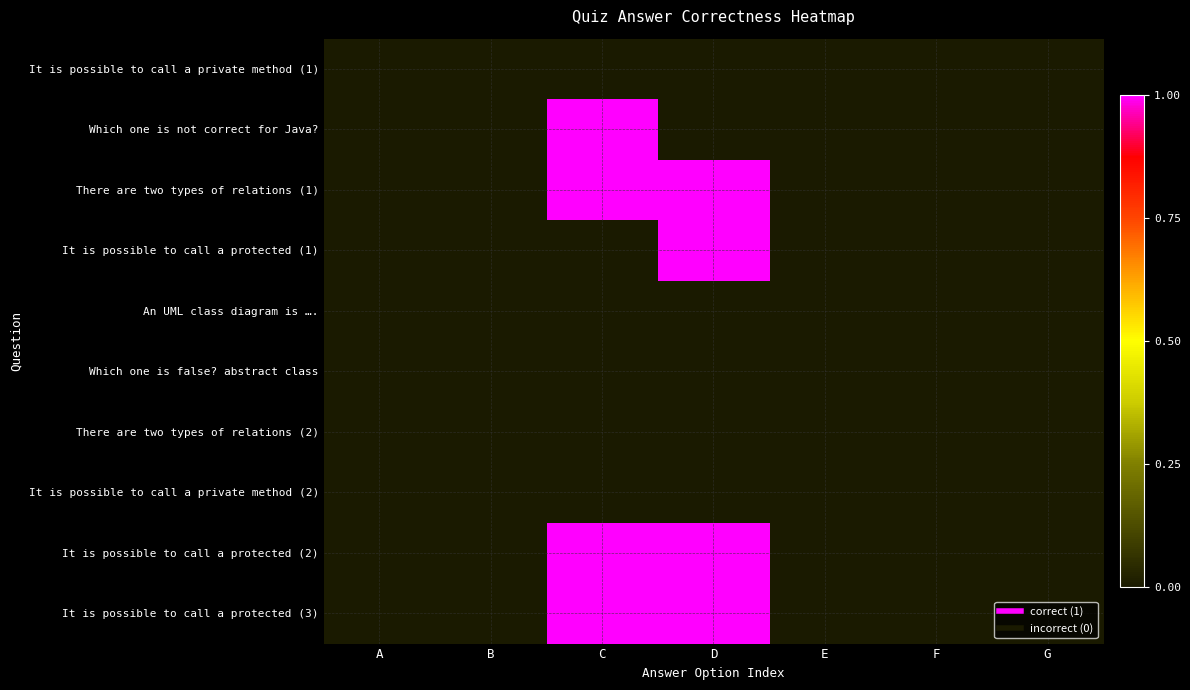

Reading left to right, transcribe all the data shown in this chart.

It is possible to call a private method (1): A=0	B=0	C=0	D=0	E=0	F=0	G=0
Which one is not correct for Java?: A=0	B=0	C=1	D=0	E=0	F=0	G=0
There are two types of relations (1): A=0	B=0	C=1	D=1	E=0	F=0	G=0
It is possible to call a protected (1): A=0	B=0	C=0	D=1	E=0	F=0	G=0
An UML class diagram is ….: A=0	B=0	C=0	D=0	E=0	F=0	G=0
Which one is false? abstract class: A=0	B=0	C=0	D=0	E=0	F=0	G=0
There are two types of relations (2): A=0	B=0	C=0	D=0	E=0	F=0	G=0
It is possible to call a private method (2): A=0	B=0	C=0	D=0	E=0	F=0	G=0
It is possible to call a protected (2): A=0	B=0	C=1	D=1	E=0	F=0	G=0
It is possible to call a protected (3): A=0	B=0	C=1	D=1	E=0	F=0	G=0